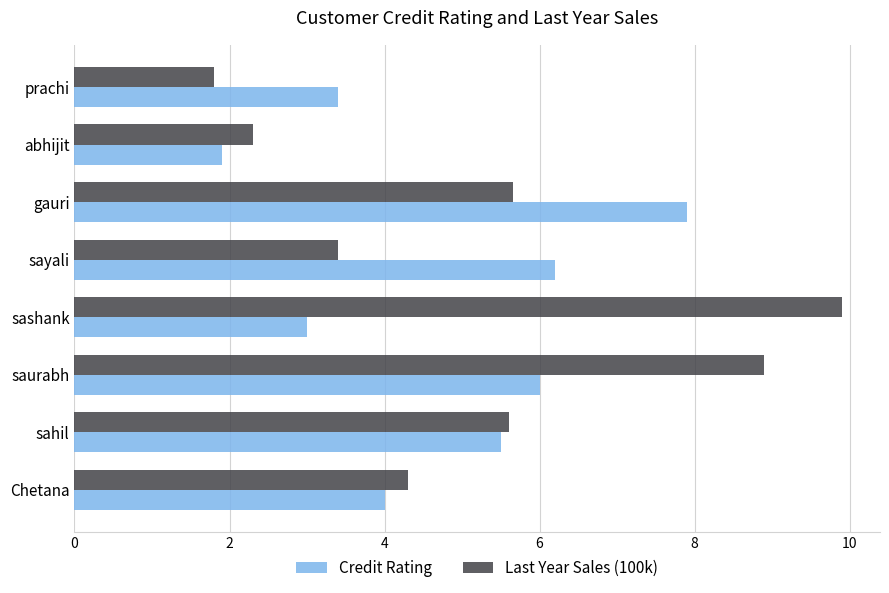

Which series has the largest range (max minus min)?

Last Year Sales (100k)